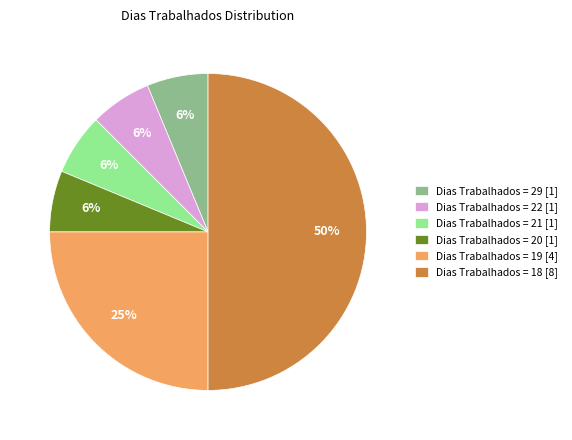

Does Dias Trabalhados = 22 [1] represent more than half of the total?

No